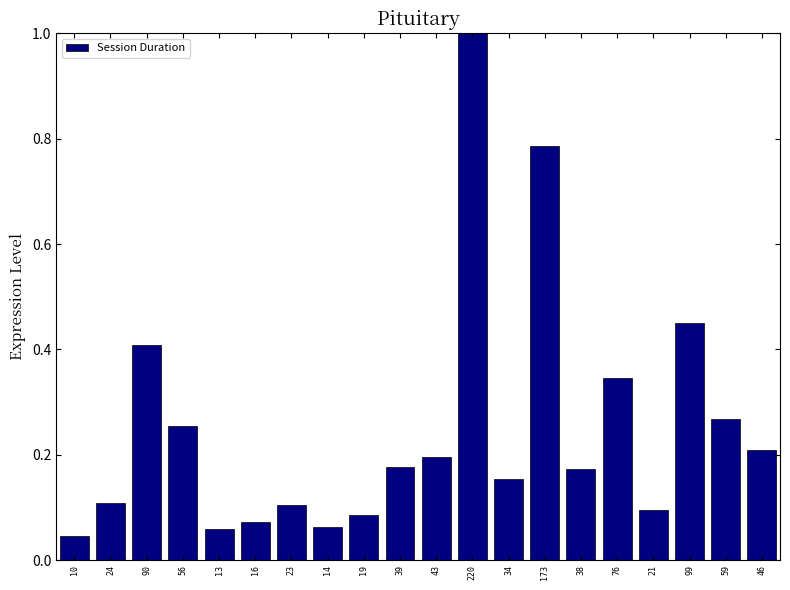

True or false: the data shows 0.2 at 38.

True